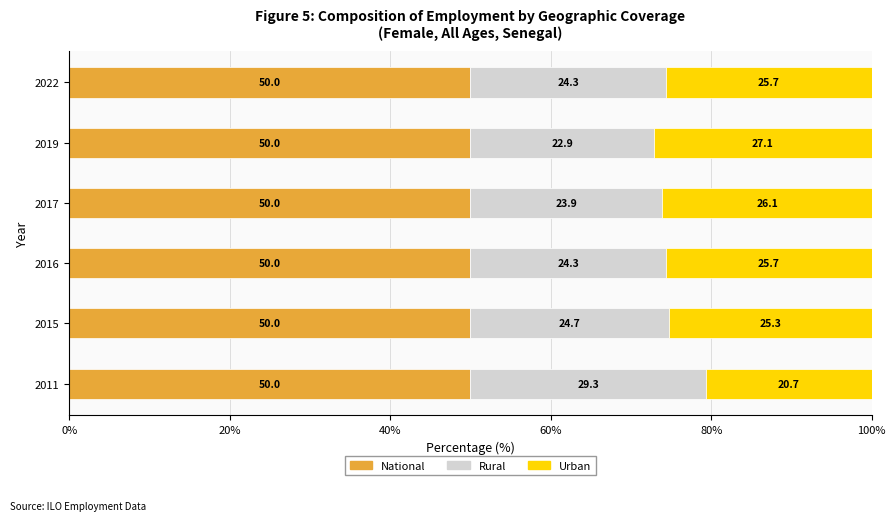

What is the total value across all series at 2011?

100.0